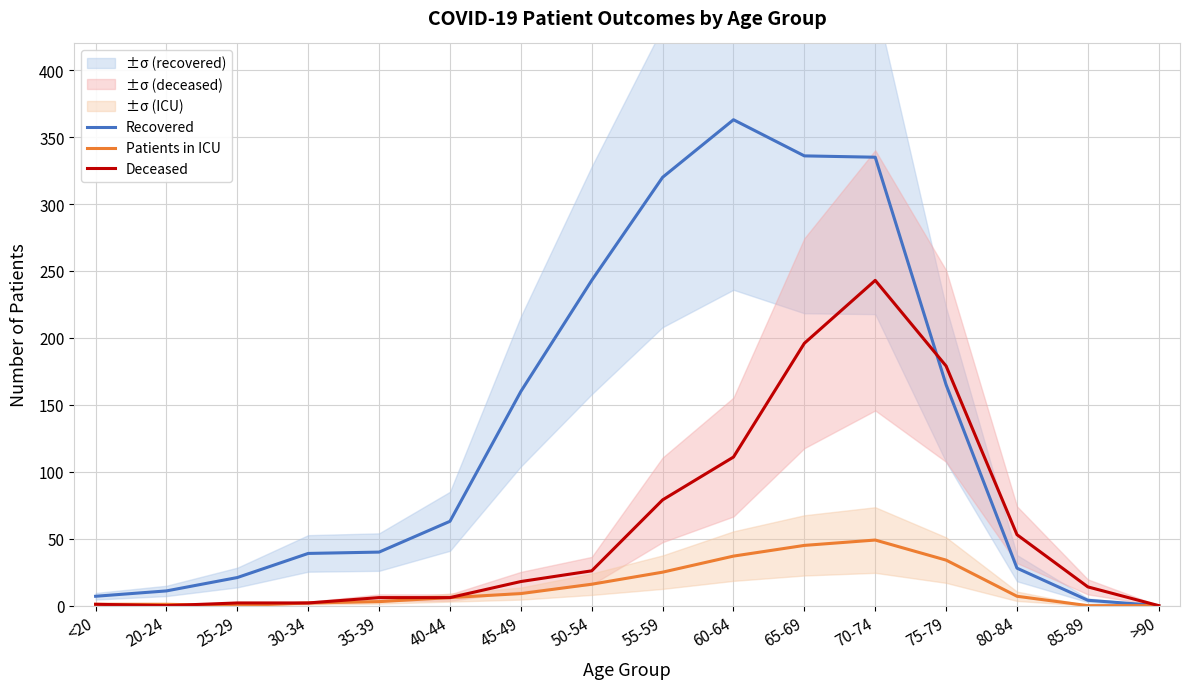

What value does the Recovered series have at 30-34, to the nearest 50?

50